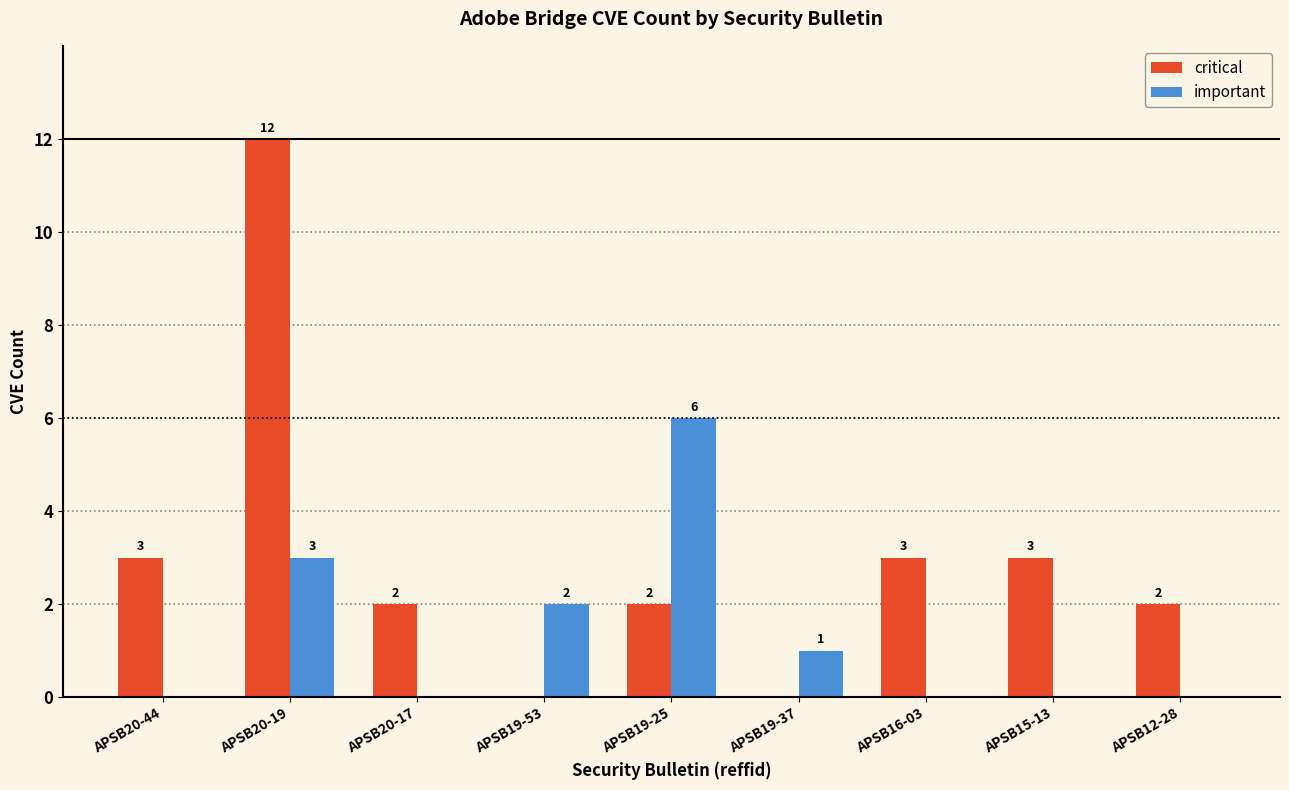

Reading right to left, list all the values displayed in this chart.

critical: APSB12-28=2	APSB15-13=3	APSB16-03=3	APSB19-37=0	APSB19-25=2	APSB19-53=0	APSB20-17=2	APSB20-19=12	APSB20-44=3
important: APSB12-28=0	APSB15-13=0	APSB16-03=0	APSB19-37=1	APSB19-25=6	APSB19-53=2	APSB20-17=0	APSB20-19=3	APSB20-44=0